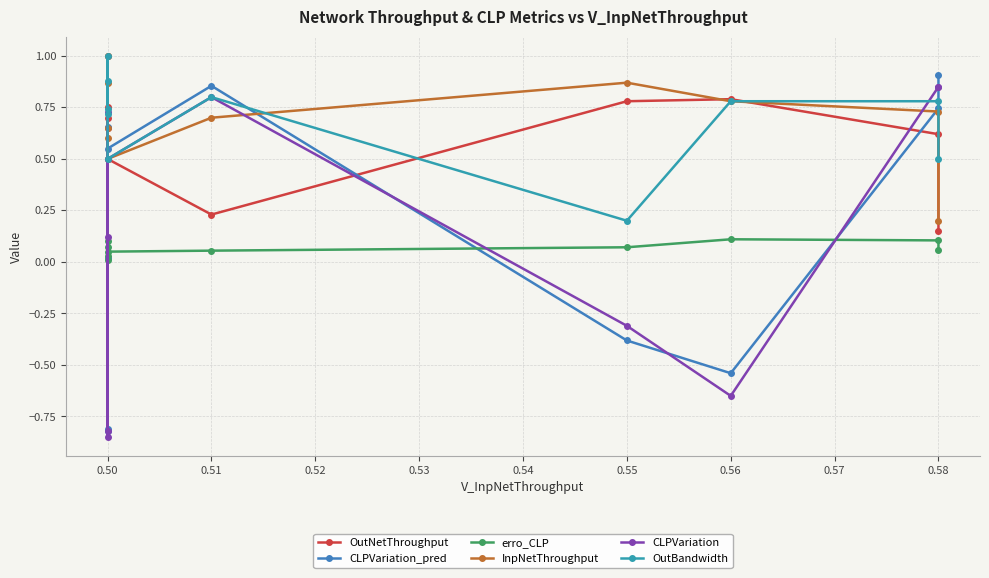

Reading right to left, list all the values displayed in this chart.

OutNetThroughput: 0.1	0.6	0.8	0.8	0.2	0.5	1.0	0.7	0.8	0.7
CLPVariation_pred: 0.9	0.7	-0.5	-0.4	0.9	0.6	-0.8	0.0	-0.8	0.7
erro_CLP: 0.1	0.1	0.1	0.1	0.1	0.1	0.0	0.1	0.0	0.1
InpNetThroughput: 0.2	0.7	0.8	0.9	0.7	0.5	1.0	0.6	0.9	0.7
CLPVariation: 0.8	0.8	-0.7	-0.3	0.8	0.5	-0.8	0.1	-0.8	0.7
OutBandwidth: 0.5	0.8	0.8	0.2	0.8	0.5	1.0	0.7	0.9	0.7